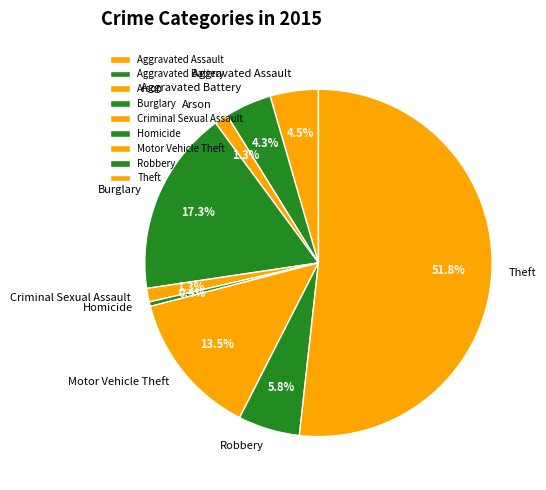

To the nearest percent, what is the average slice percentage?

11%